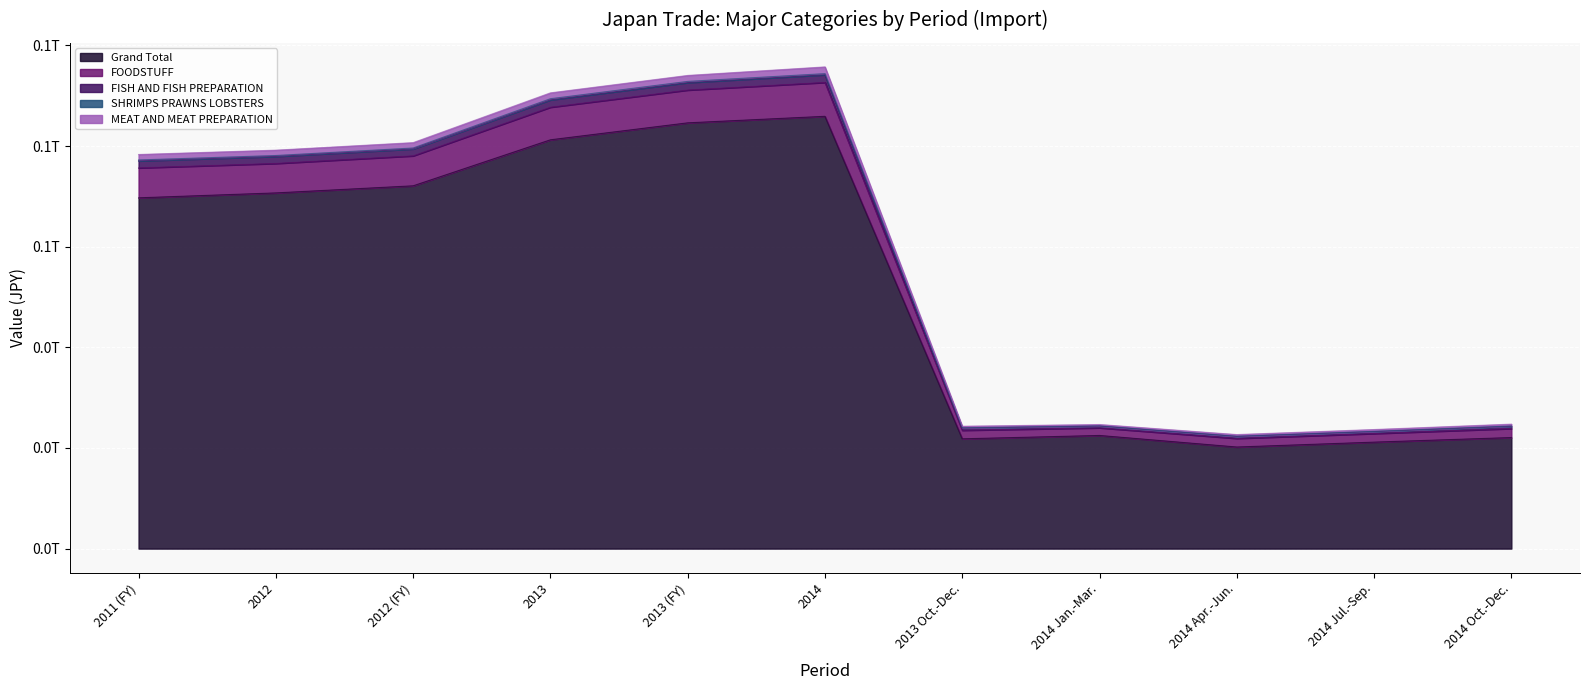

Where does the FISH AND FISH PREPARATION series first go above 77053071882?

2012